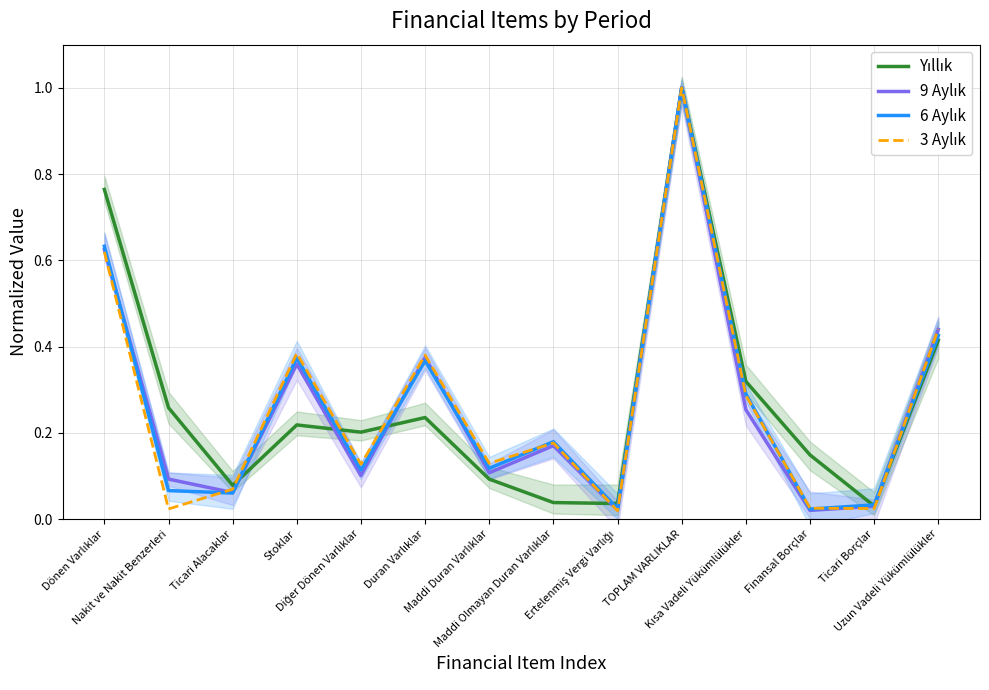

True or false: 3 Aylık and 6 Aylık cross at least once.

True